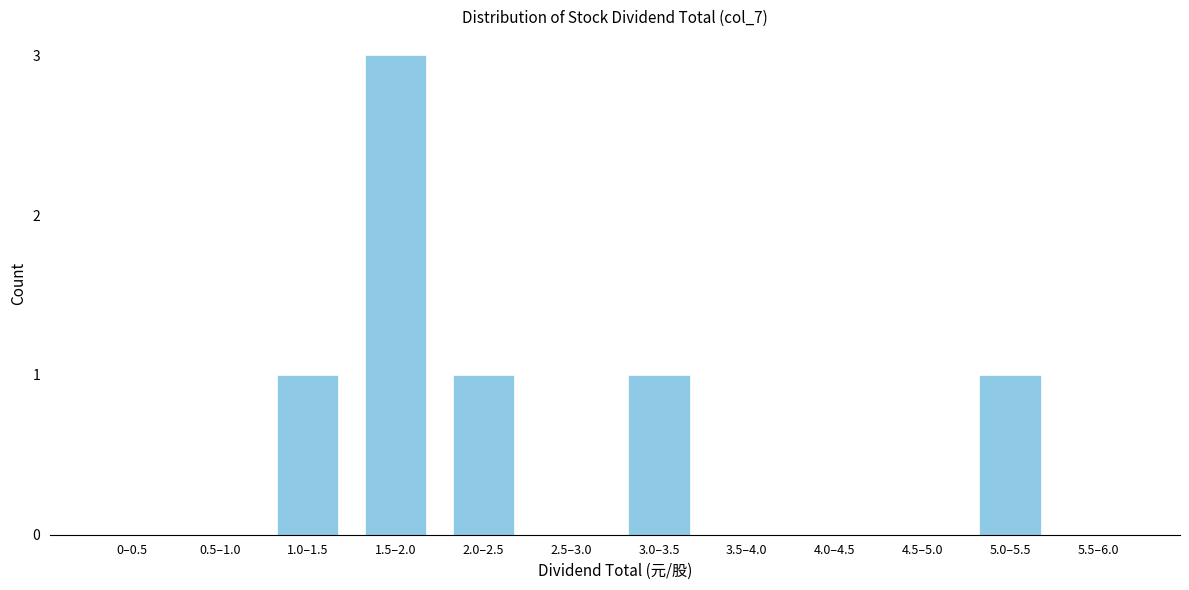

Reading left to right, transcribe all the data shown in this chart.

0–0.5=0	0.5–1.0=0	1.0–1.5=1	1.5–2.0=3	2.0–2.5=1	2.5–3.0=0	3.0–3.5=1	3.5–4.0=0	4.0–4.5=0	4.5–5.0=0	5.0–5.5=1	5.5–6.0=0